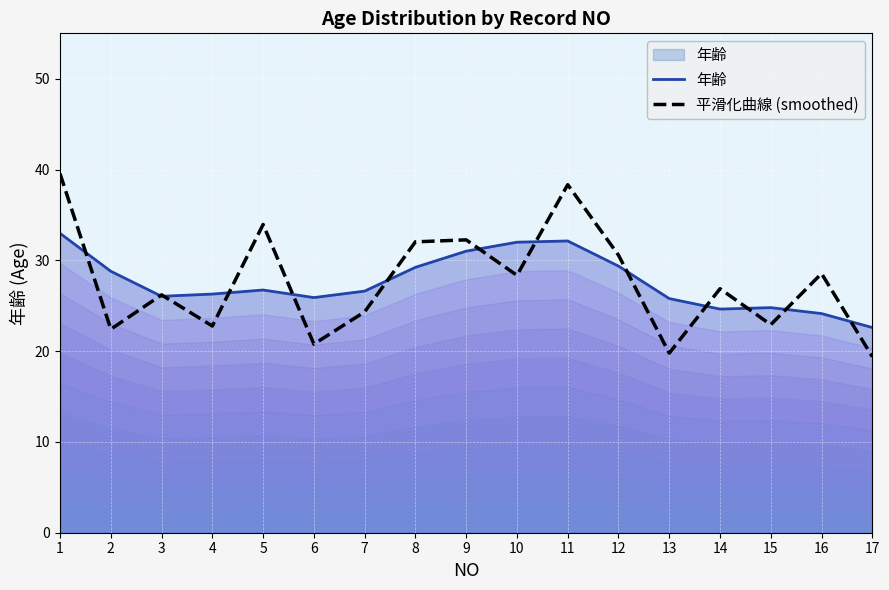

Reading left to right, transcribe all the data shown in this chart.

年齢: 33.0	28.8	26.0	26.3	26.7	25.9	26.6	29.2	31.0	32.0	32.1	29.4	25.8	24.6	24.8	24.1	22.6
平滑化曲線 (smoothed): 39.5	22.4	26.2	22.8	33.9	20.8	24.3	32.0	32.3	28.3	38.3	30.6	19.8	26.9	22.9	28.5	19.4